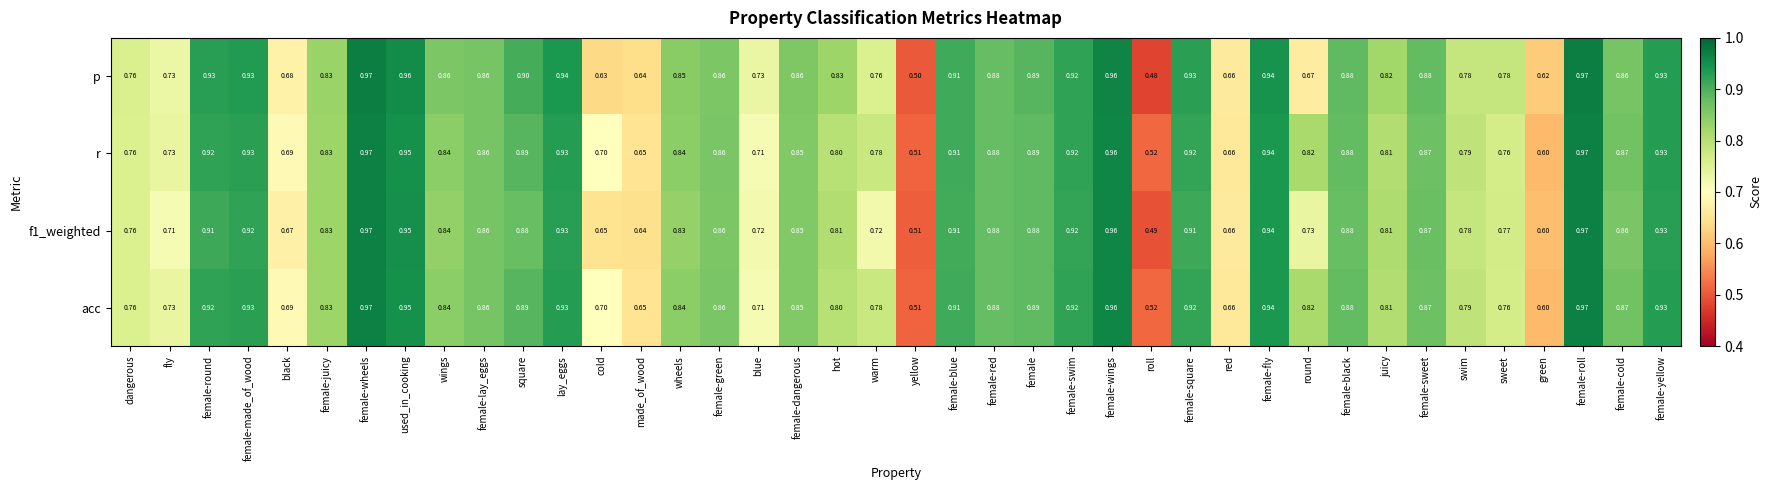

Which series has the largest range (max minus min)?

p